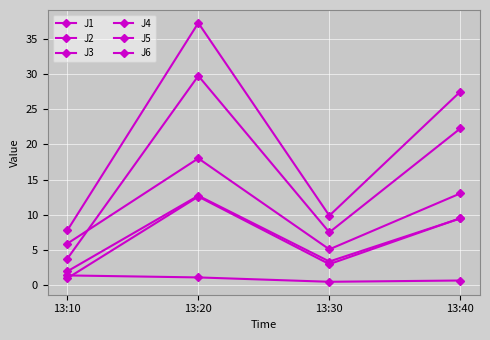

Where is the first local minimum for J4?

13:30